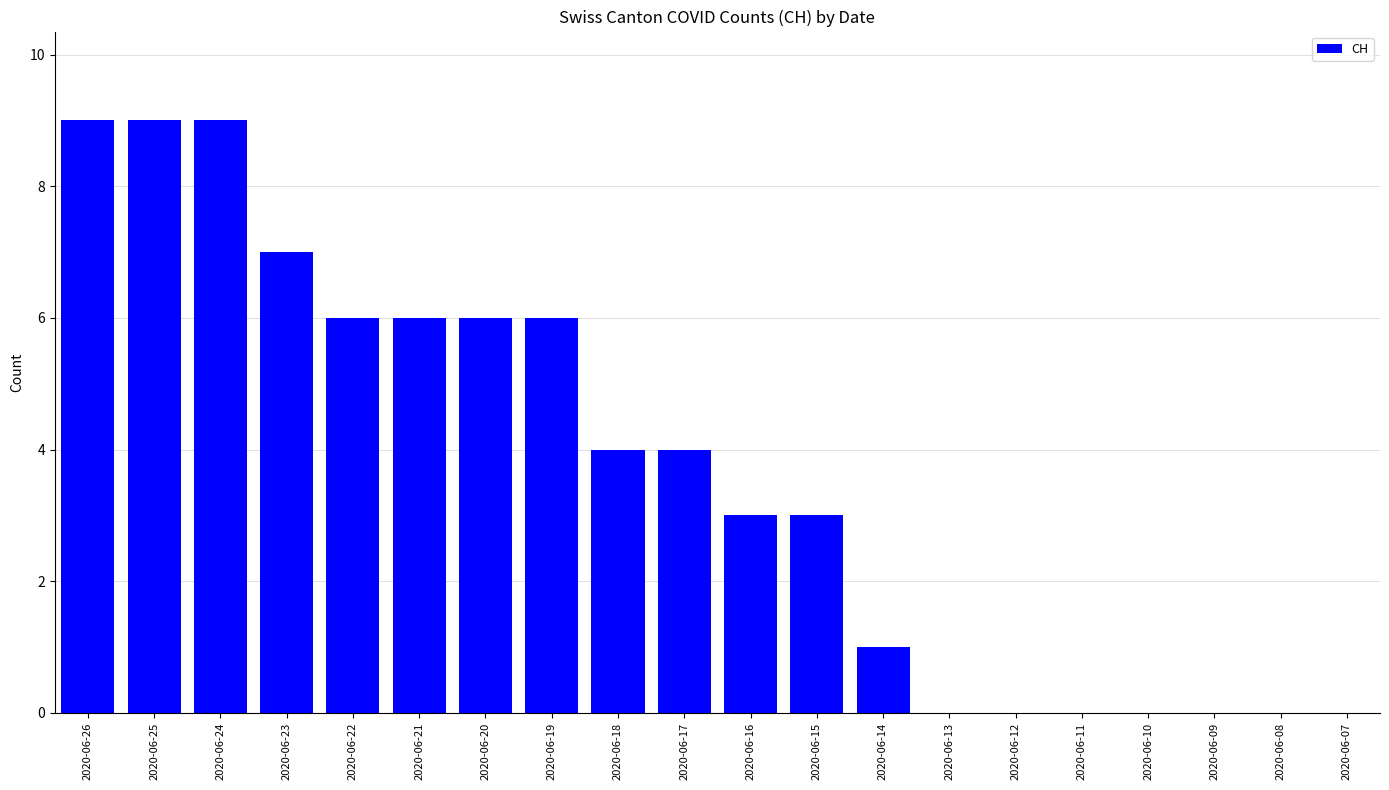

Reading left to right, transcribe all the data shown in this chart.

9	9	9	7	6	6	6	6	4	4	3	3	1	0	0	0	0	0	0	0